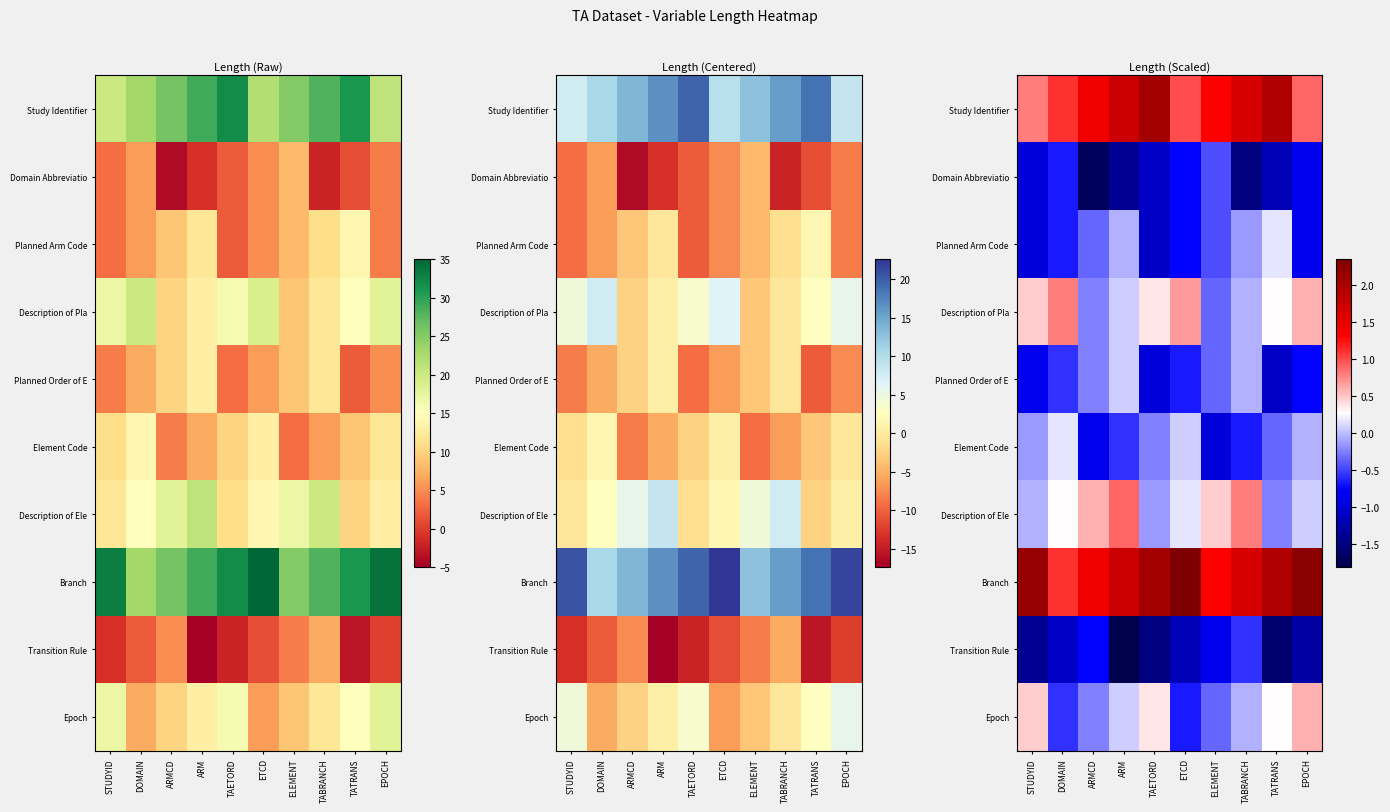

What is the sum of all Branch values?

17.8